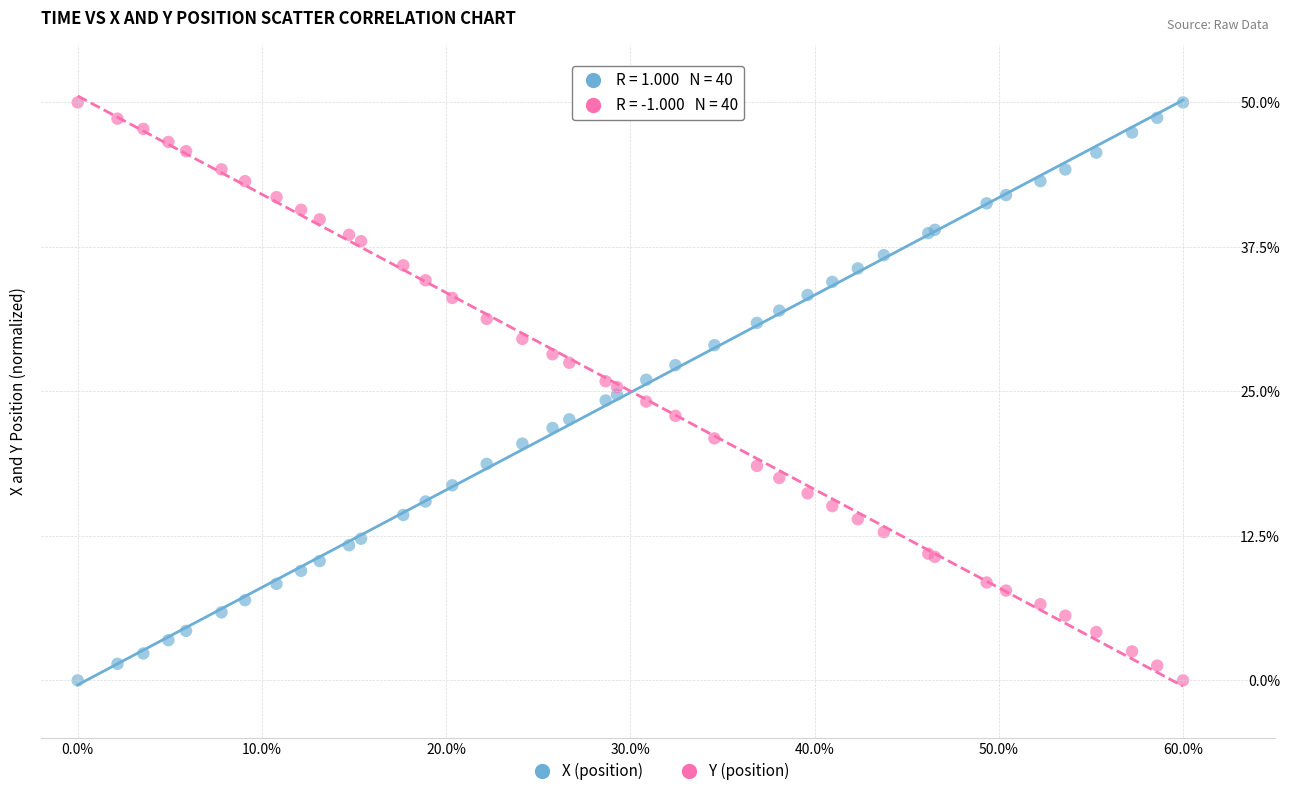

What is the X range (max minus min) for the scatter plot?

60.0